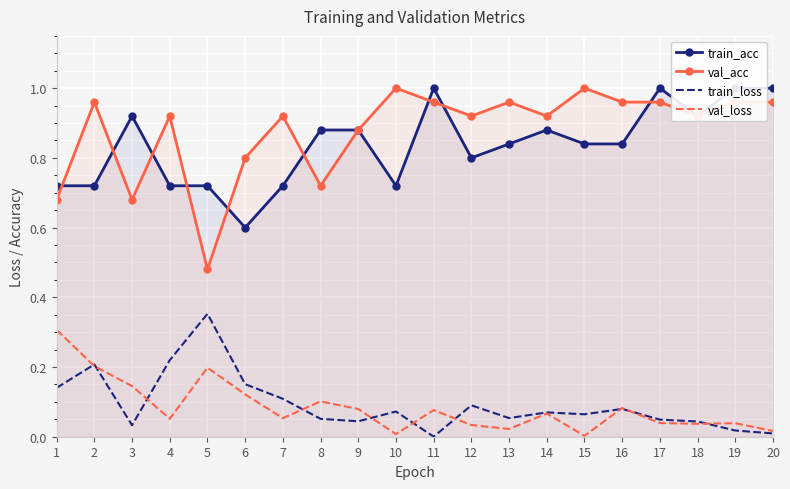

How many interior local peaks does the train_acc series have?

4